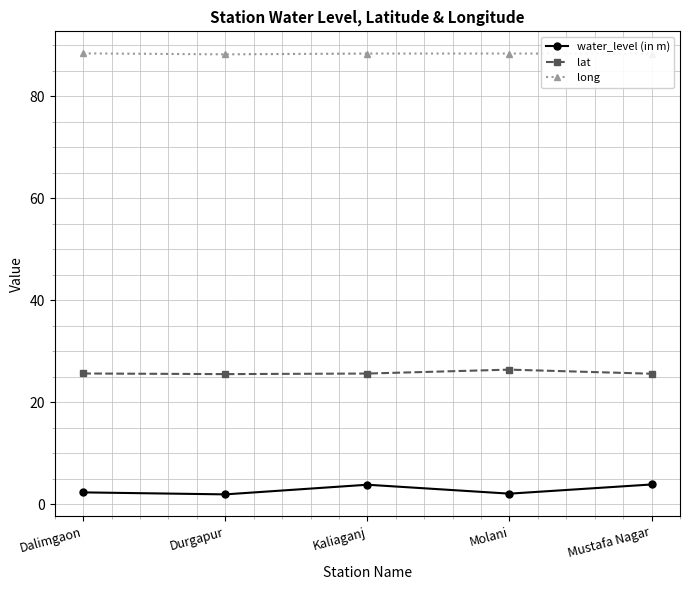

How many data points does each series have?

5